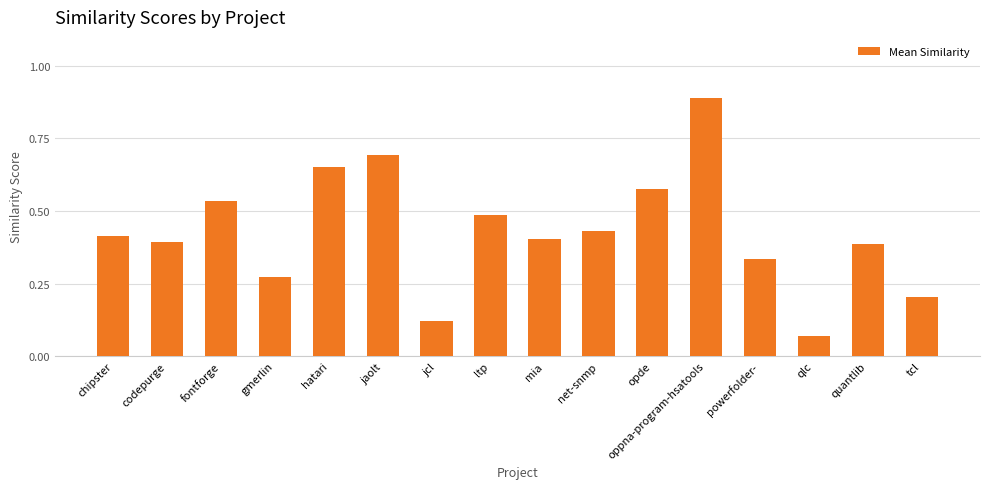

Where is the data nearest to the value 0?

qlc